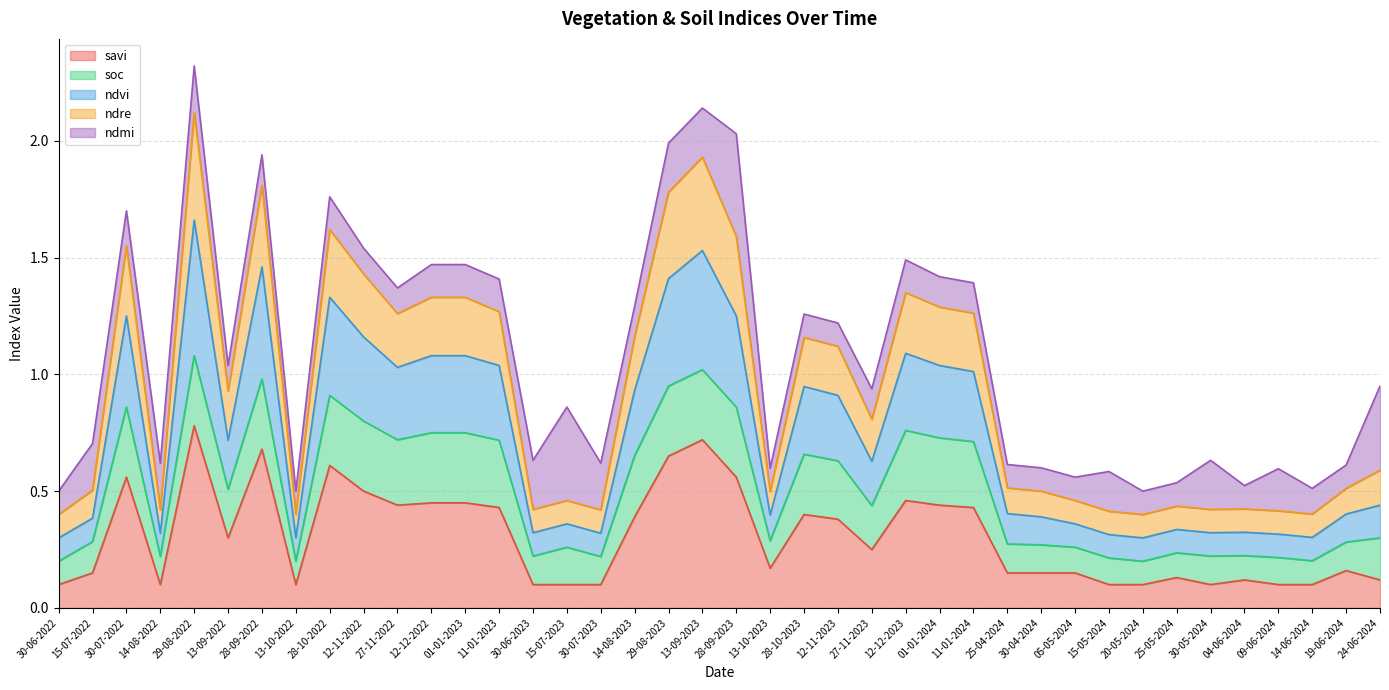

What is the highest value of the savi series?

0.8